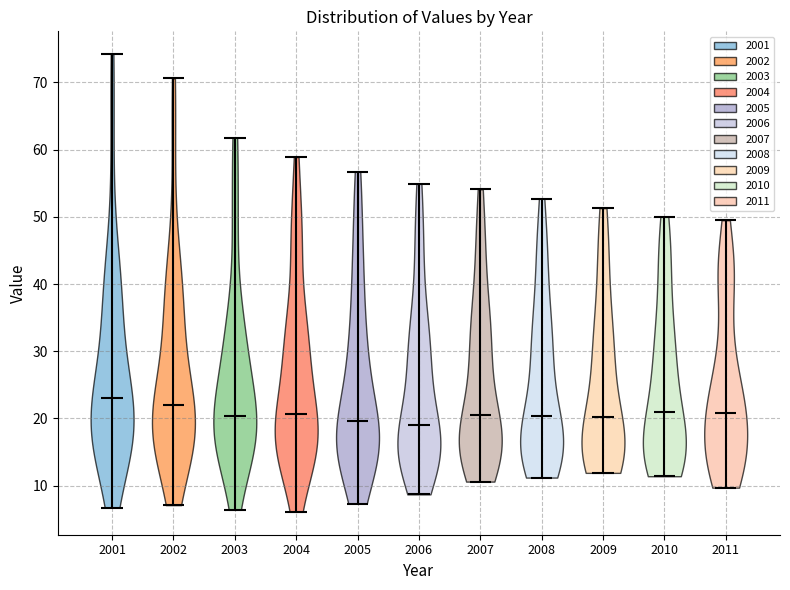

What is the lowest point the violin at x = 2001 reaches on the y-axis? The values are not printed on the chart, so give them approximately, as read against the axis.

7